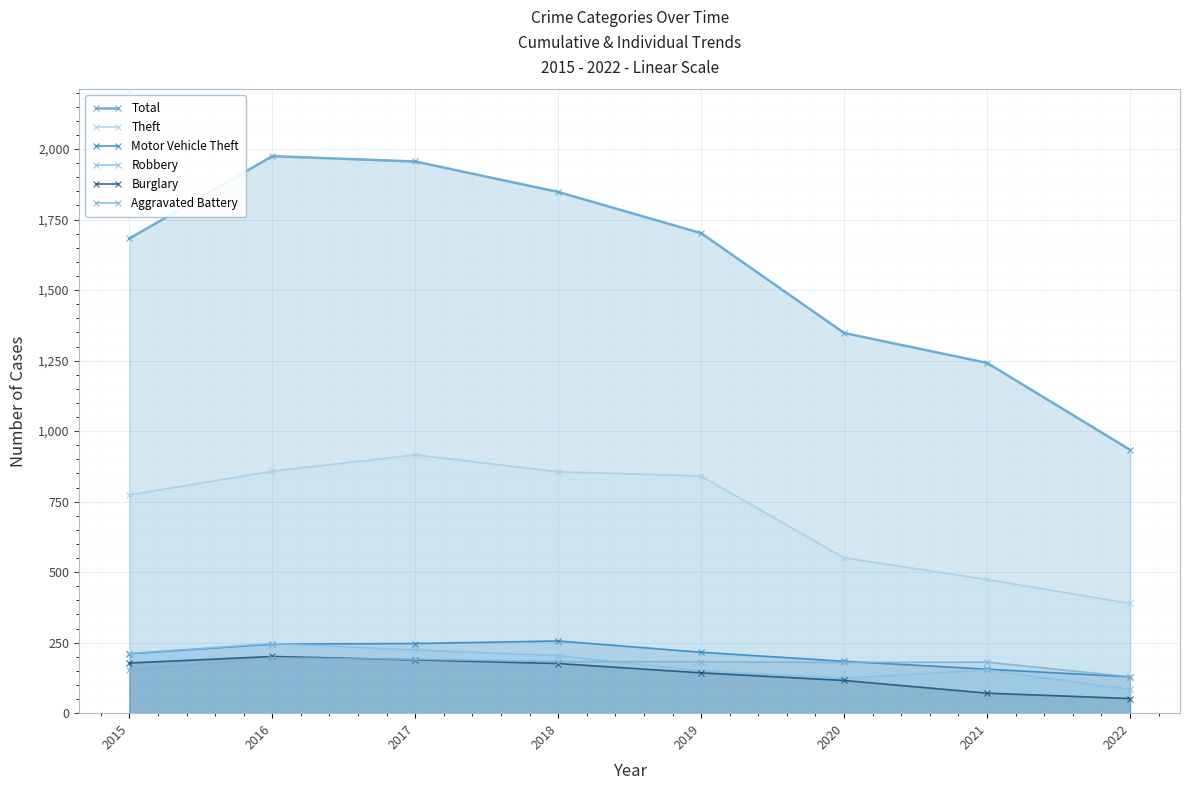

Rank the categories by Robbery value from highest to lowest.

2016, 2017, 2015, 2018, 2021, 2019, 2020, 2022